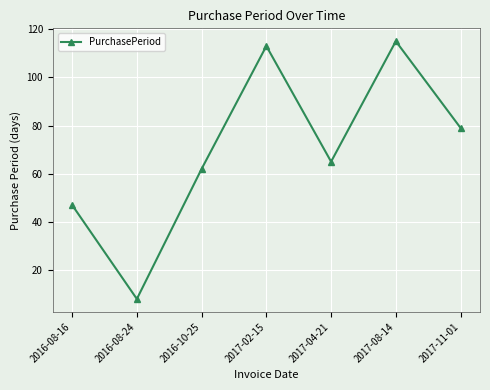

Reading right to left, list all the values displayed in this chart.

79	115	65	113	62	8	47